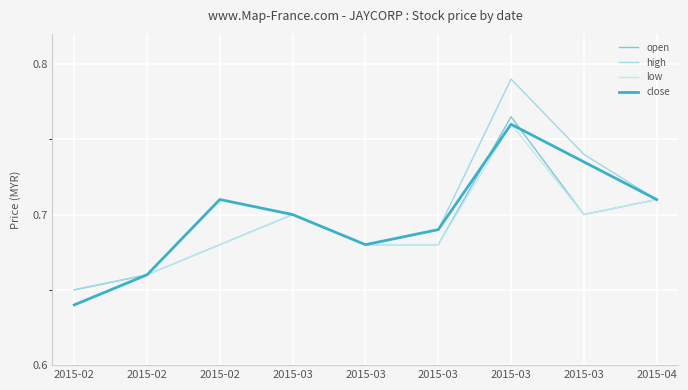

Reading right to left, list all the values displayed in this chart.

open: 0.7	0.7	0.8	0.7	0.7	0.7	0.7	0.7	0.7
high: 0.7	0.7	0.8	0.7	0.7	0.7	0.7	0.7	0.7
low: 0.7	0.7	0.8	0.7	0.7	0.7	0.7	0.7	0.6
close: 0.7	0.7	0.8	0.7	0.7	0.7	0.7	0.7	0.6